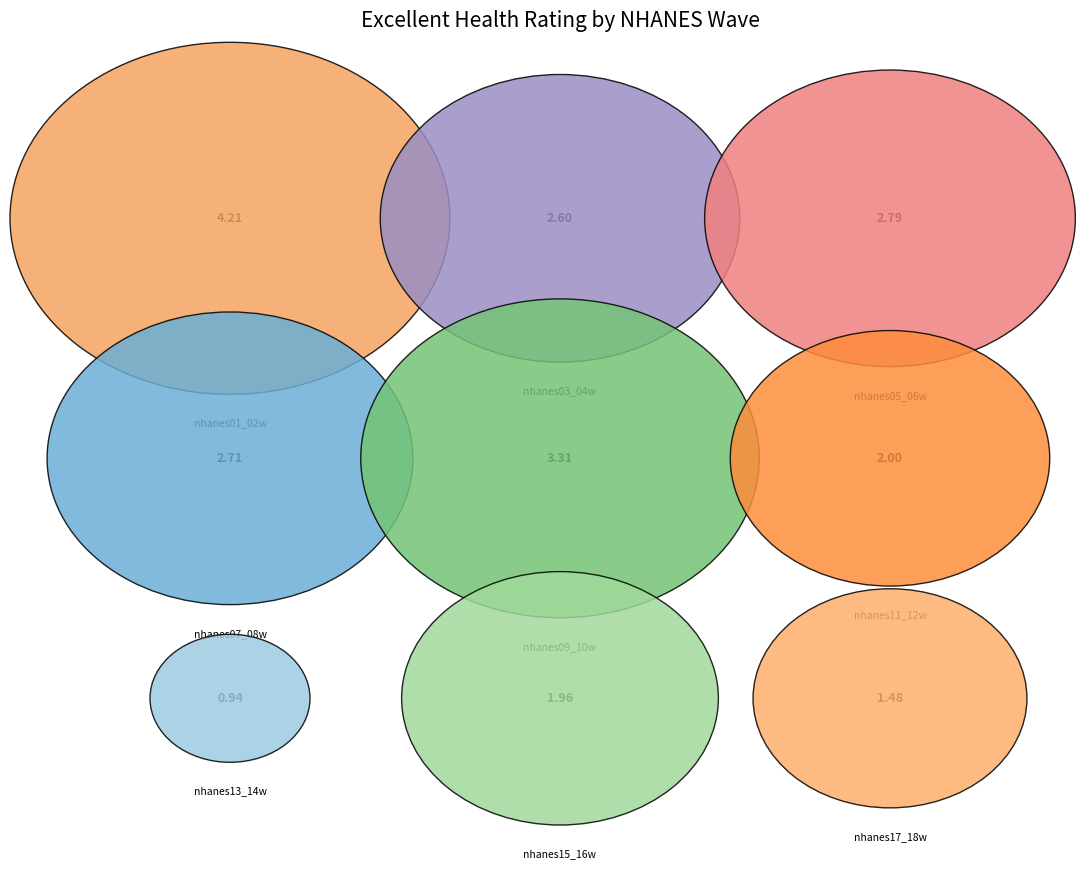

The nhanes07_08w slice represents 7% of the pie. True or false?

False